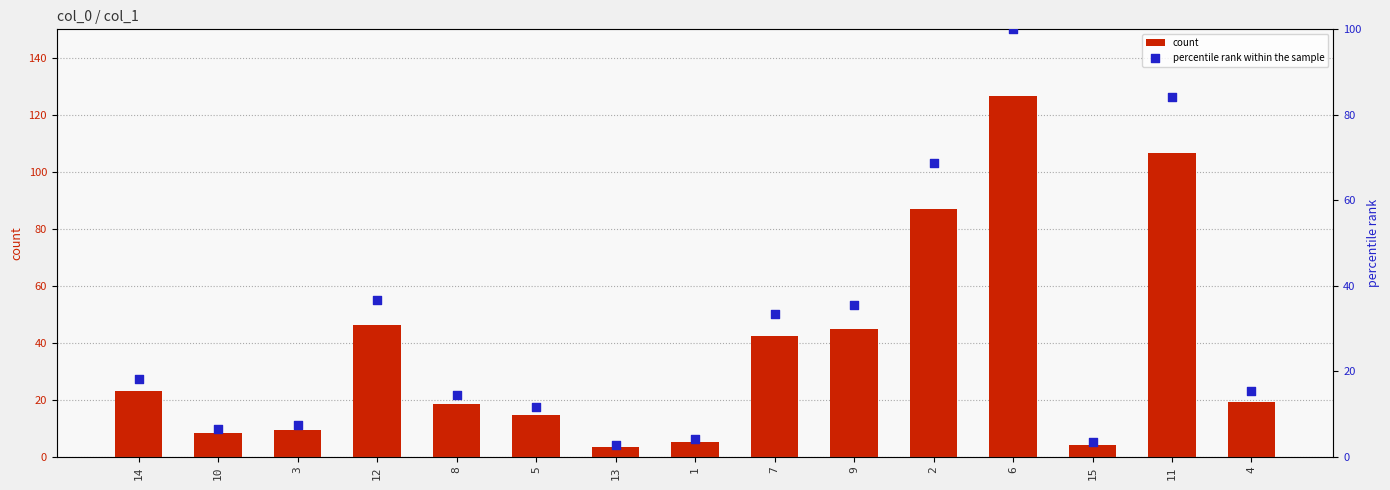

At which category is the sum across all series the highest?

6